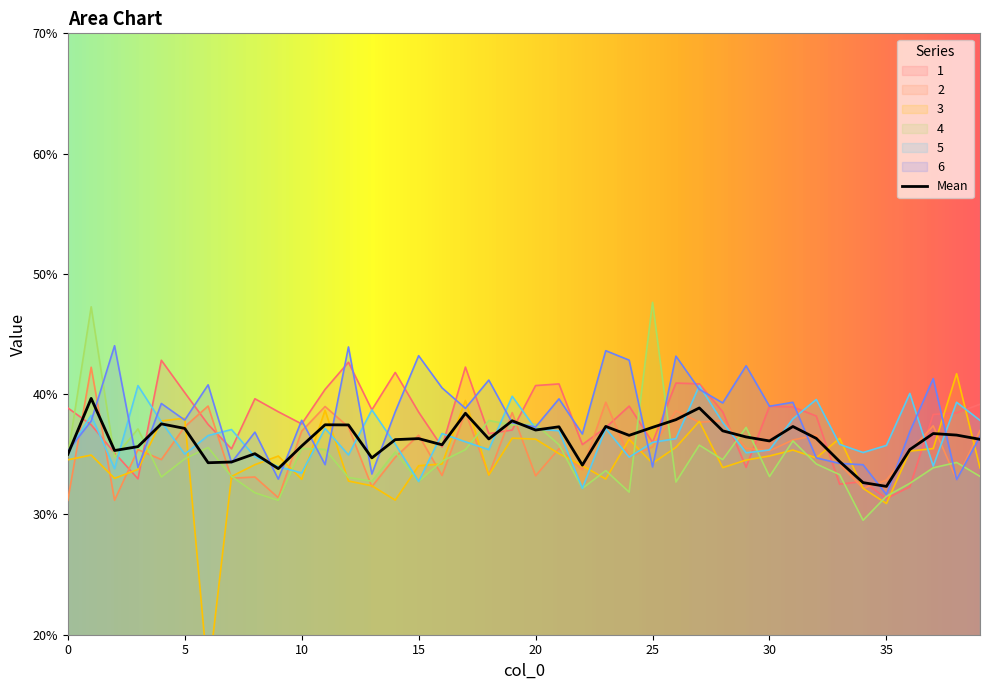

Count the number of data series in this chart.

6